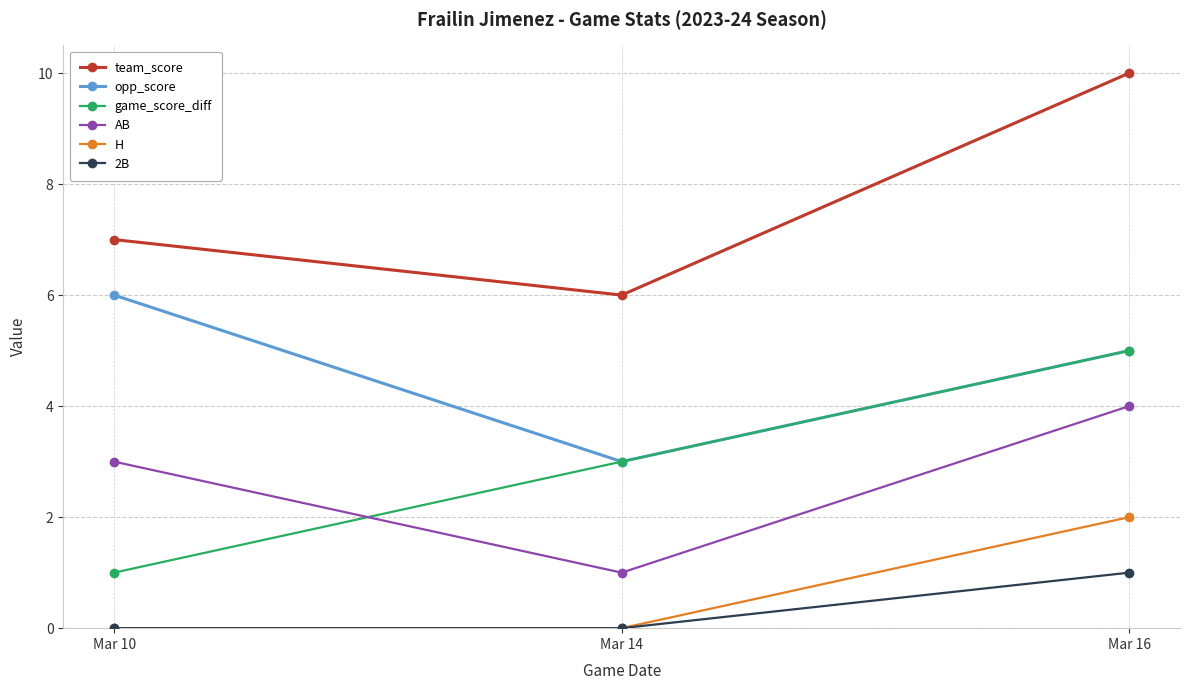

Which category has the highest value across all series?

Mar 16